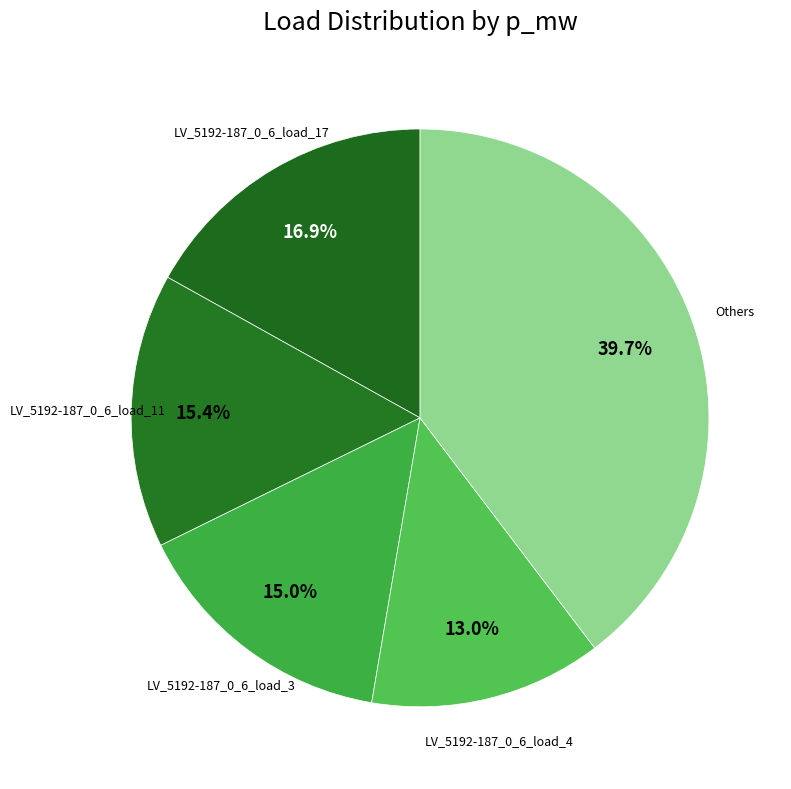

Which category has the smallest portion of the pie?

LV_5192-187_0_6_load_4